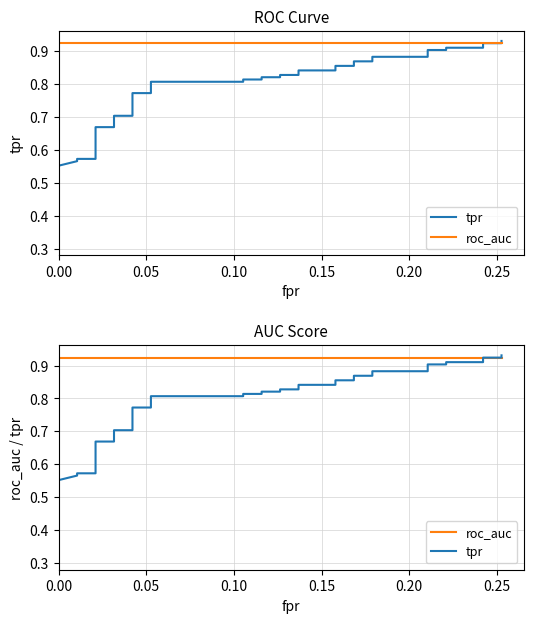

After their last crossing, which series has the higher values: tpr or roc_auc?

tpr